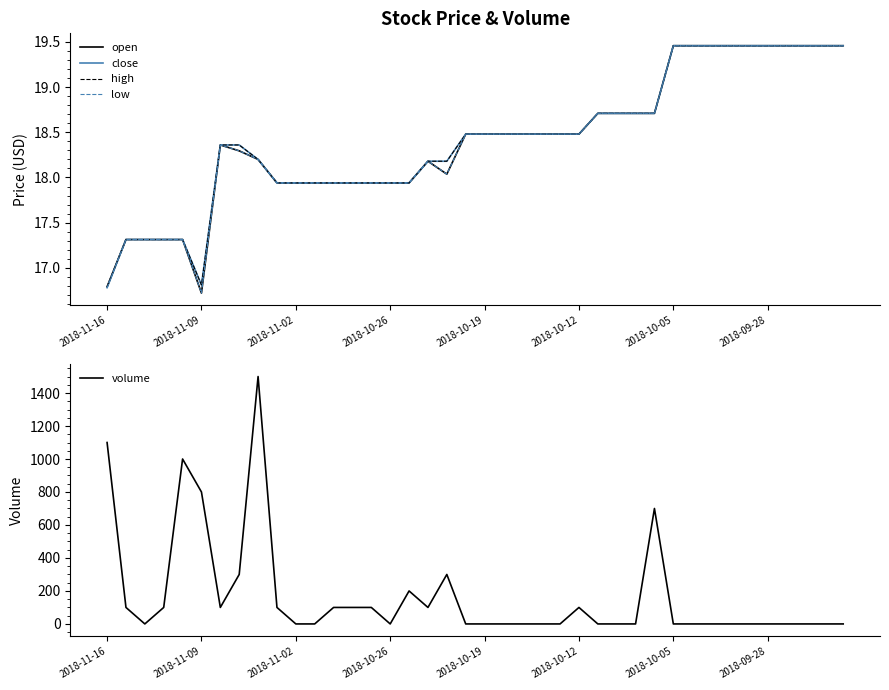

What is the difference between the second highest and minimum values in the close series?

2.7